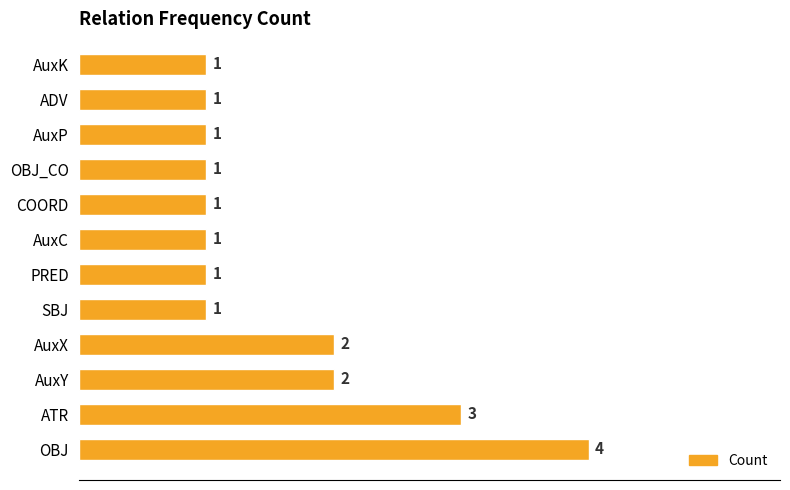

What is the ratio of the value at ADV to the value at PRED?

1.0